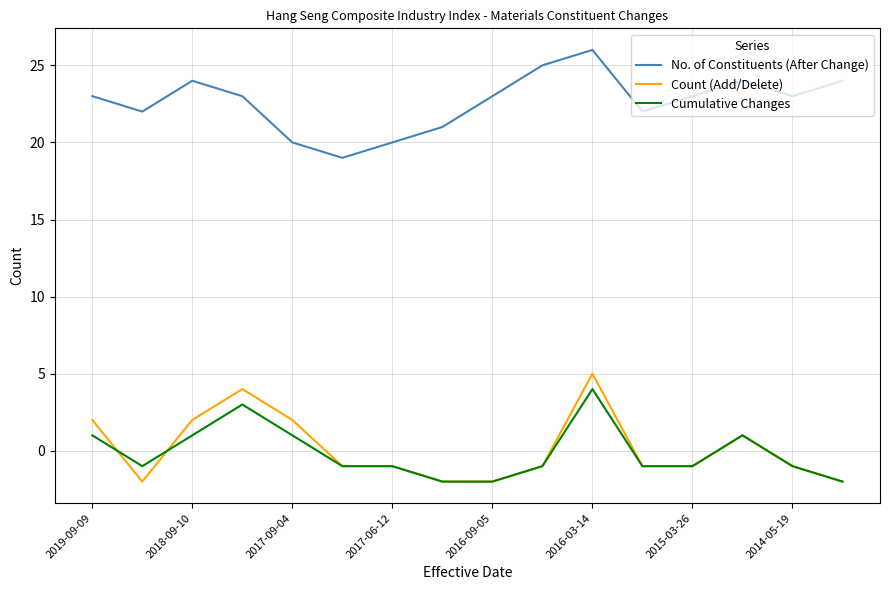

True or false: Cumulative Changes and No. of Constituents (After Change) cross at least once.

False